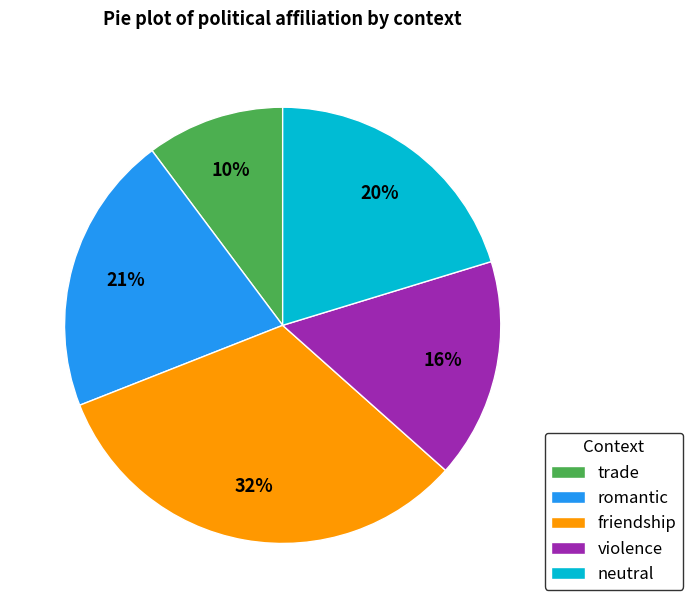

Do romantic and trade together represent more than half of the pie?

No